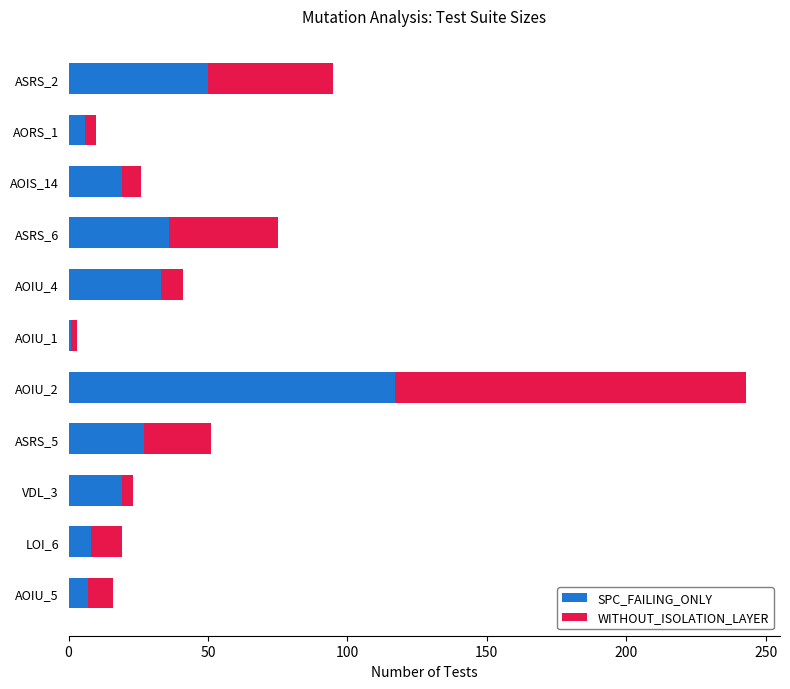

At which category is the sum across all series the highest?

AOIU_2